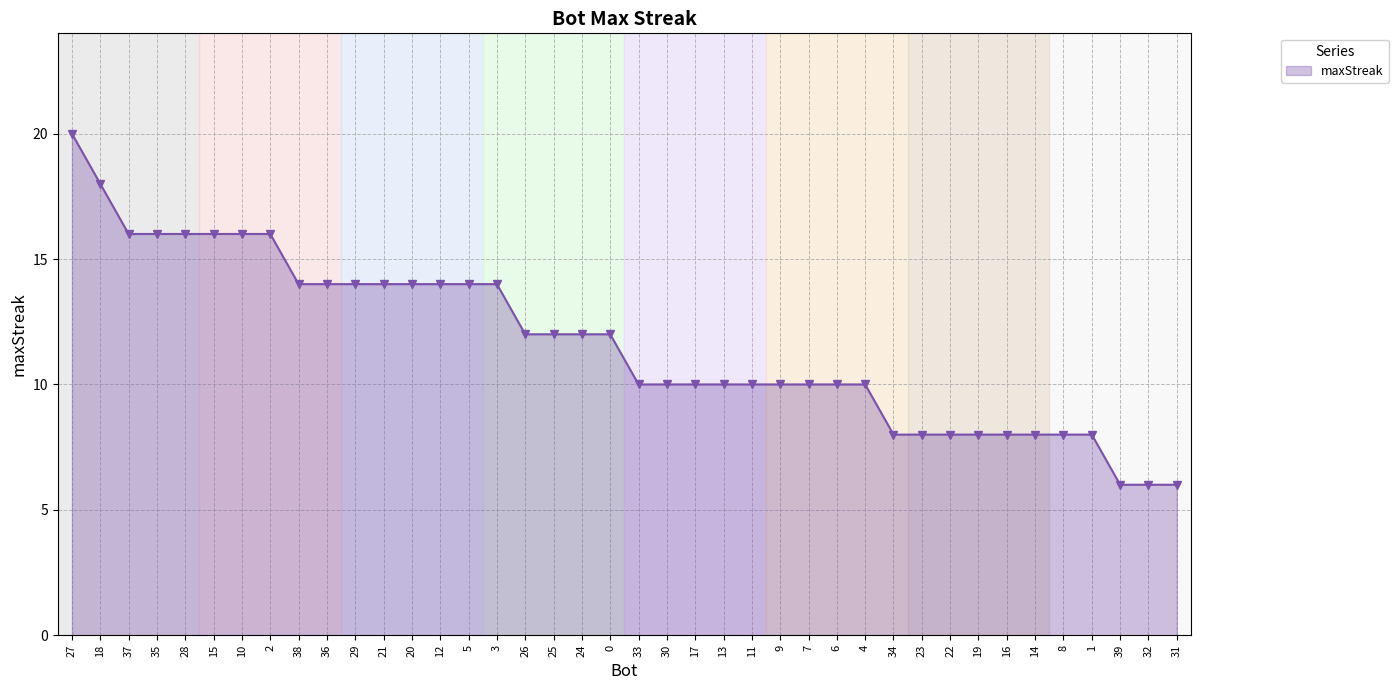

What is the minimum value shown in the chart?

6